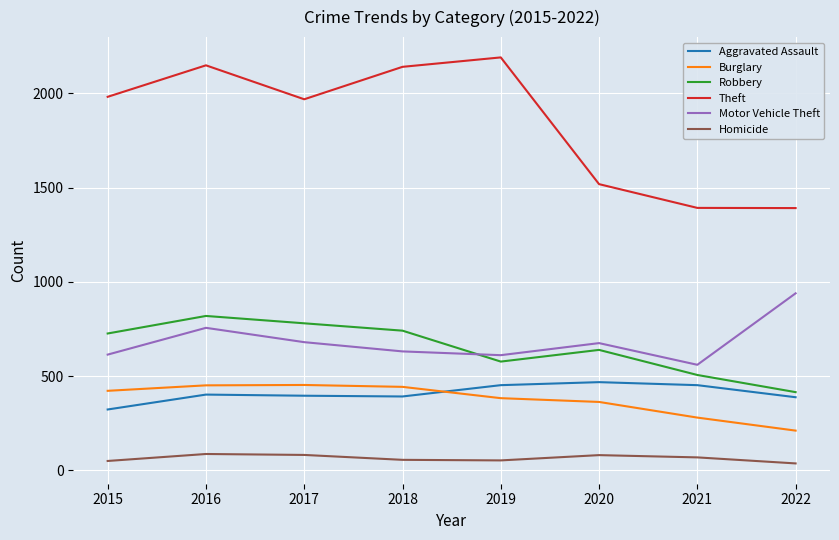

What is the sum of the Aggravated Assault values at 2015 and 2022?

711